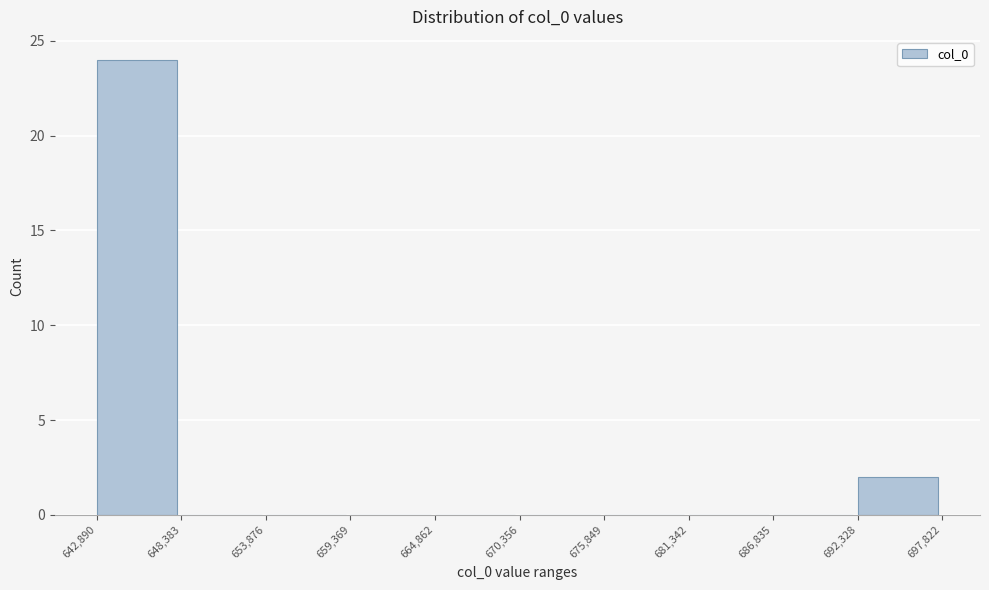

What is the height of the bar covering 642,890 to 648,383 on the x-axis? The values are not printed on the chart, so give them approximately, as read against the axis.

24